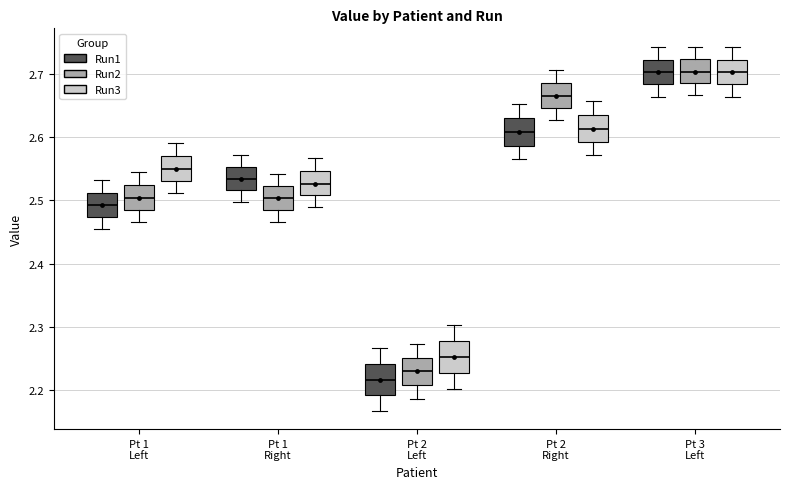

Reading left to right, transcribe this box plot: for each box, give where its median line is, the range the box spans, and where its two whiskers end, as read against the y-axis. The values are not printed on the chart, so give them approximately, as read against the axis.

Pt 1 Left (Run1): median 2.49, box 2.47 to 2.51, whiskers 2.45 to 2.53
Pt 1 Left (Run2): median 2.50, box 2.48 to 2.52, whiskers 2.47 to 2.55
Pt 1 Left (Run3): median 2.55, box 2.53 to 2.57, whiskers 2.51 to 2.59
Pt 1 Right (Run1): median 2.53, box 2.52 to 2.55, whiskers 2.50 to 2.57
Pt 1 Right (Run2): median 2.50, box 2.48 to 2.52, whiskers 2.47 to 2.54
Pt 1 Right (Run3): median 2.53, box 2.51 to 2.55, whiskers 2.49 to 2.57
Pt 2 Left (Run1): median 2.22, box 2.19 to 2.24, whiskers 2.17 to 2.27
Pt 2 Left (Run2): median 2.23, box 2.21 to 2.25, whiskers 2.19 to 2.27
Pt 2 Left (Run3): median 2.25, box 2.23 to 2.28, whiskers 2.20 to 2.30
Pt 2 Right (Run1): median 2.61, box 2.59 to 2.63, whiskers 2.56 to 2.65
Pt 2 Right (Run2): median 2.67, box 2.65 to 2.69, whiskers 2.63 to 2.71
Pt 2 Right (Run3): median 2.61, box 2.59 to 2.63, whiskers 2.57 to 2.66
Pt 3 Left (Run1): median 2.70, box 2.68 to 2.72, whiskers 2.66 to 2.74
Pt 3 Left (Run2): median 2.70, box 2.68 to 2.72, whiskers 2.67 to 2.74
Pt 3 Left (Run3): median 2.70, box 2.68 to 2.72, whiskers 2.66 to 2.74